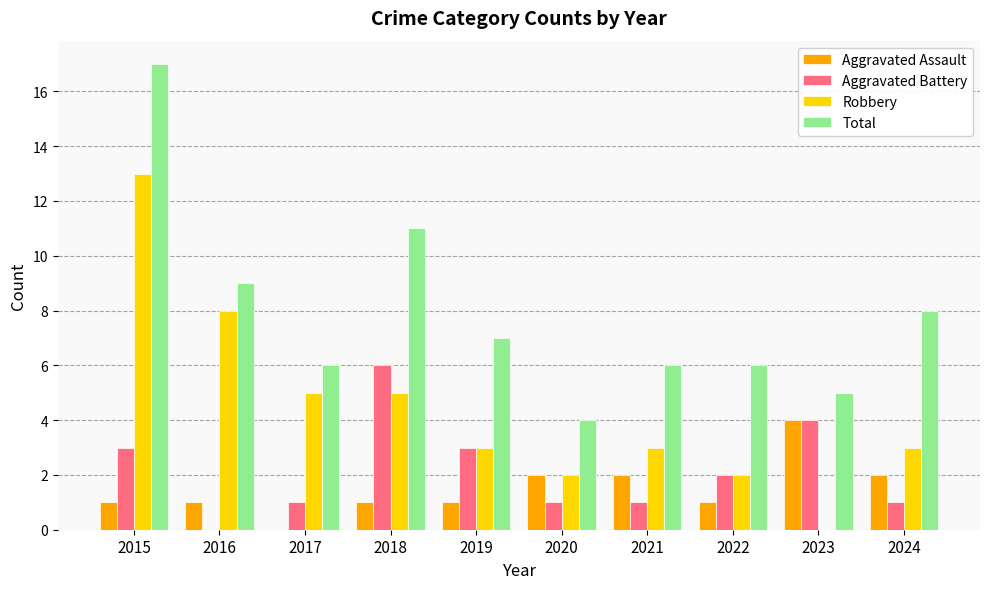

How many Aggravated Assault values are between 1 and 2?

8